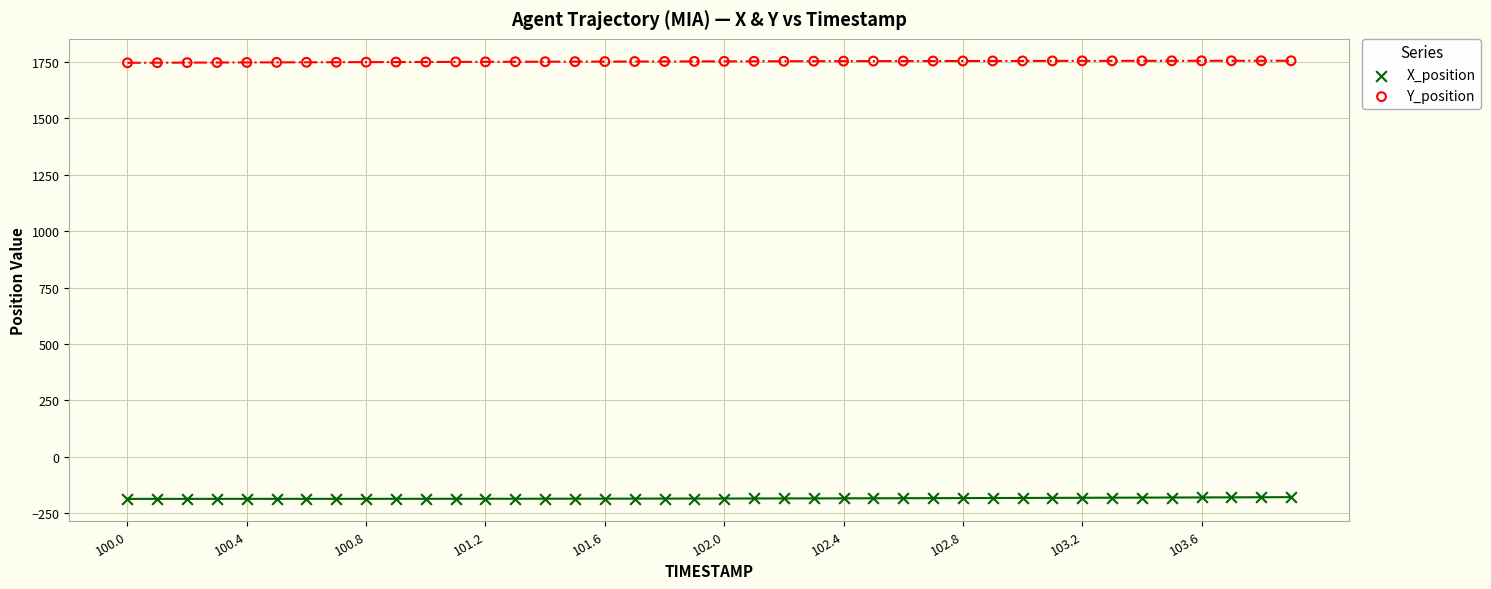

Across all data points, what is the range of Y values (max minus min)?

1941.7